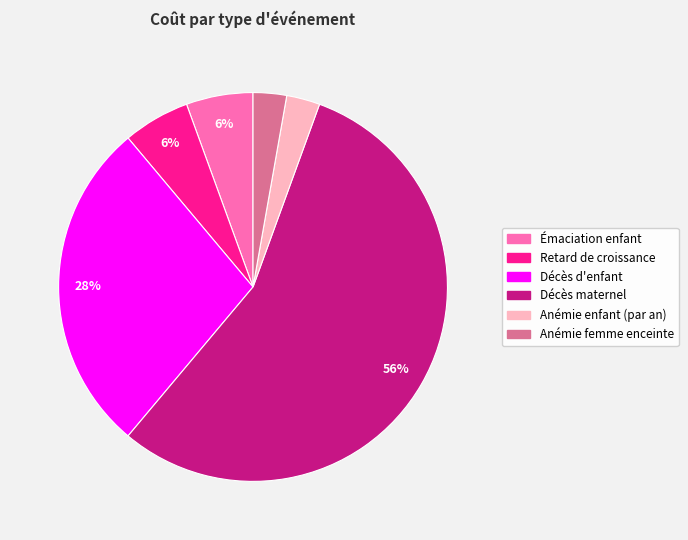

To the nearest percent, what percentage of the pie is Émaciation enfant?

6%